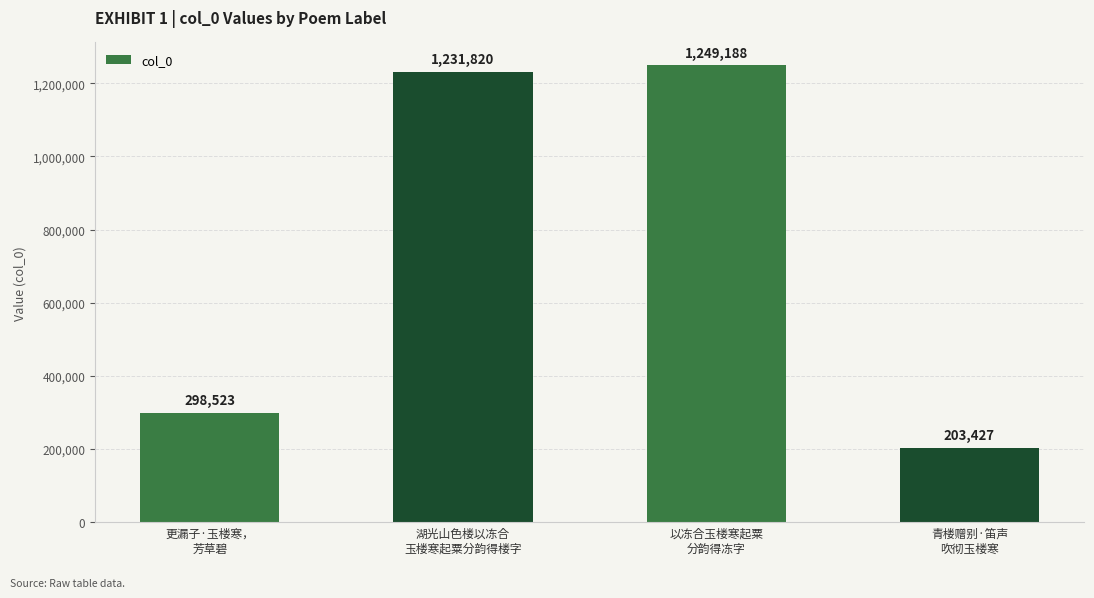

Reading right to left, what are all the values shown in this chart?

203427	1249188	1231820	298523